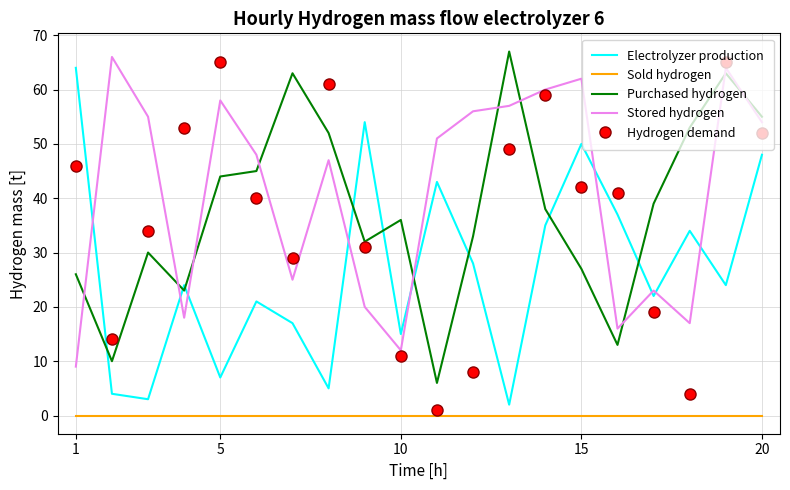

What is the maximum value shown in the chart?

67